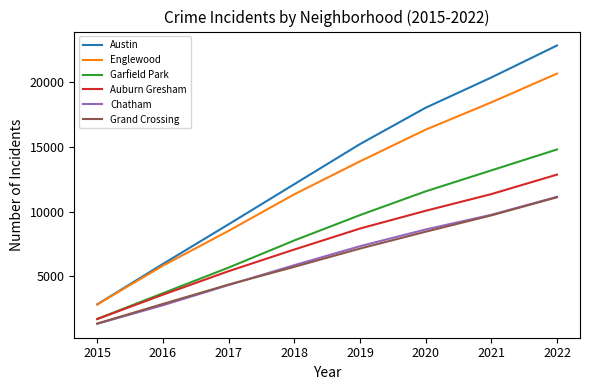

Which series has the widest spread of values?

Austin